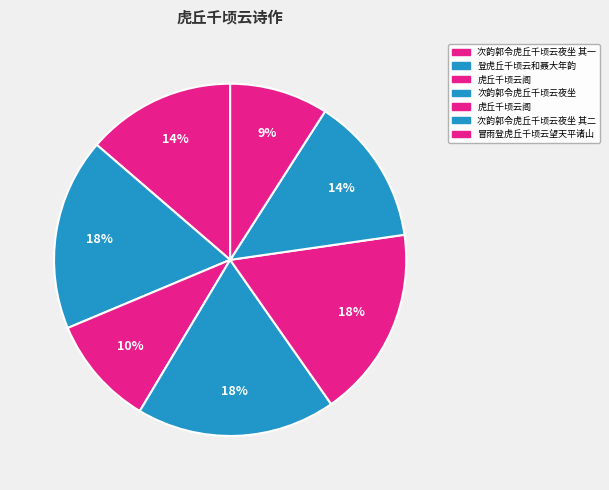

To the nearest percent, what is the average slice percentage?

14%